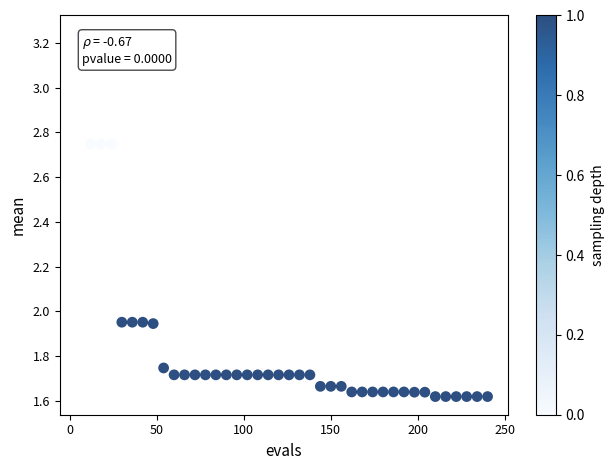

What is the range of X values (max minus min)?

234.0